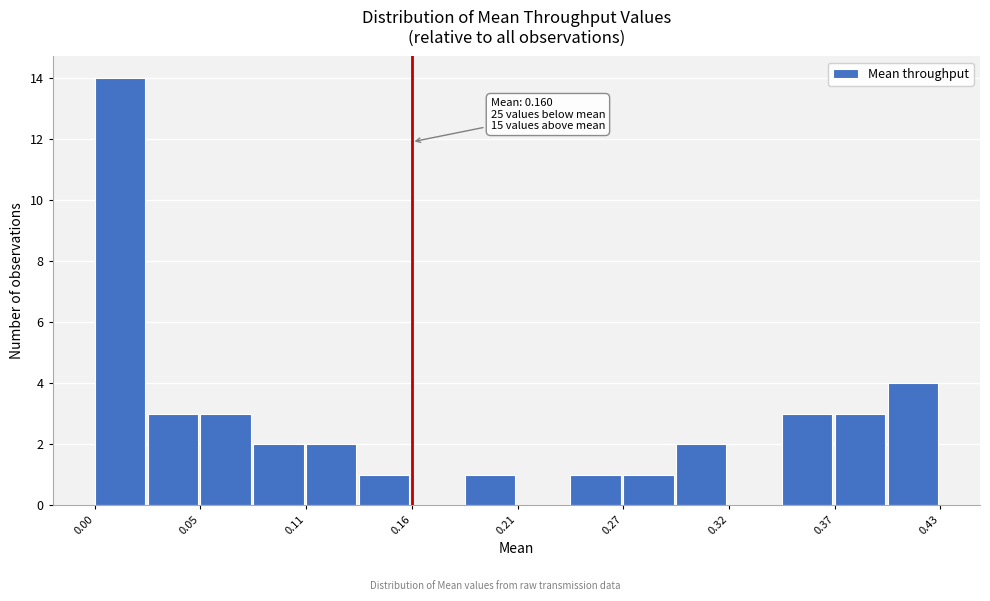

Read against the x-axis, roughly where is the centre of the tallest bar?

0.01